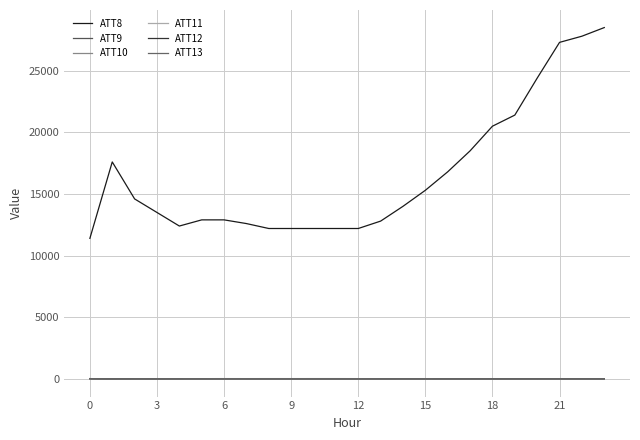

How many lines are shown in the chart?

6